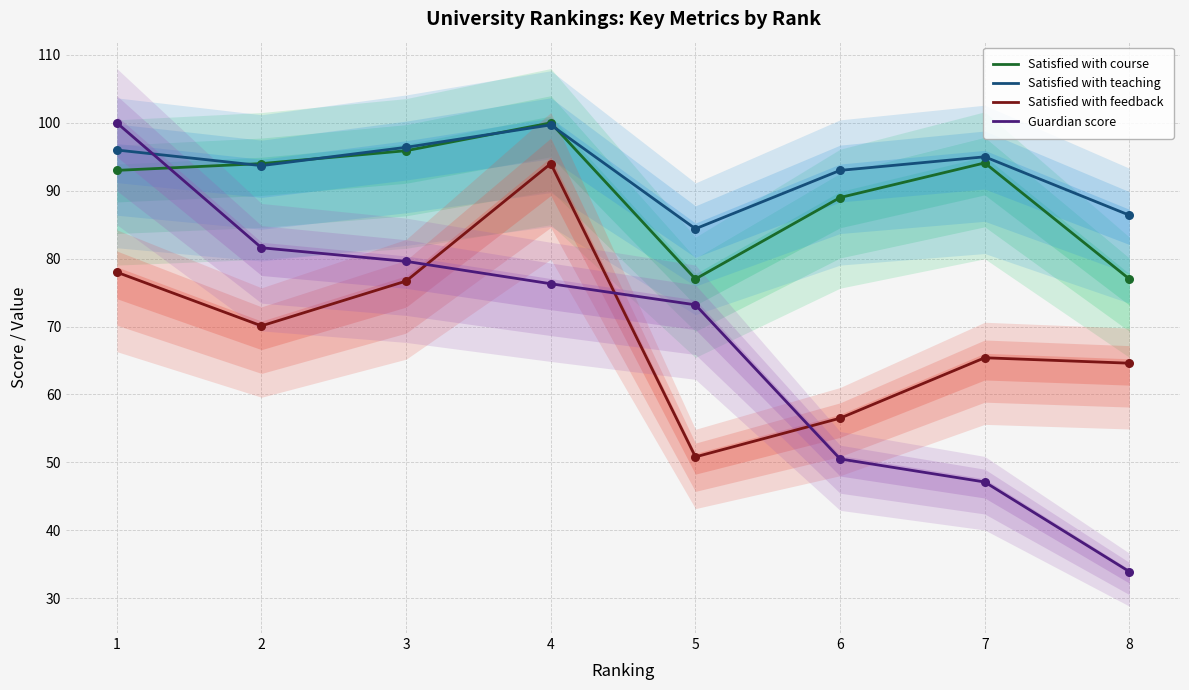

Is the value of Satisfied with feedback at 4 greater than the value of Satisfied with teaching at 1?

No